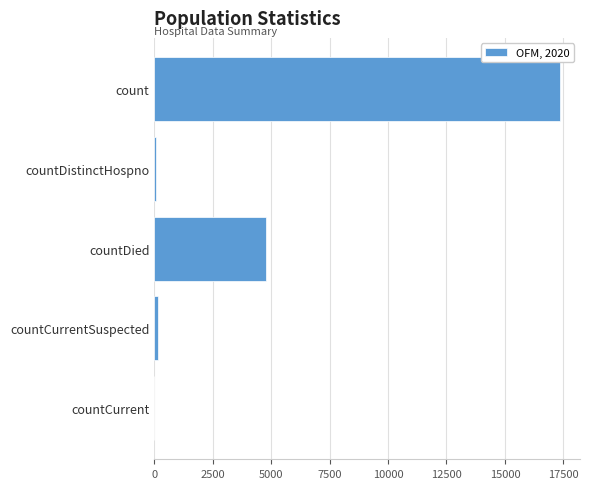

Which category has the highest value across all series?

count